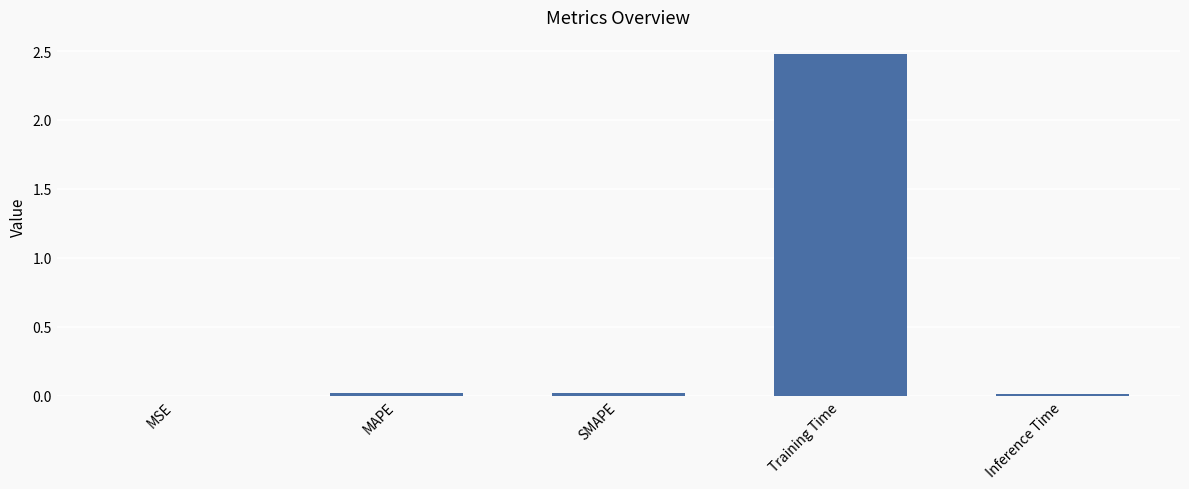

What is the maximum value shown in the chart?

2.5